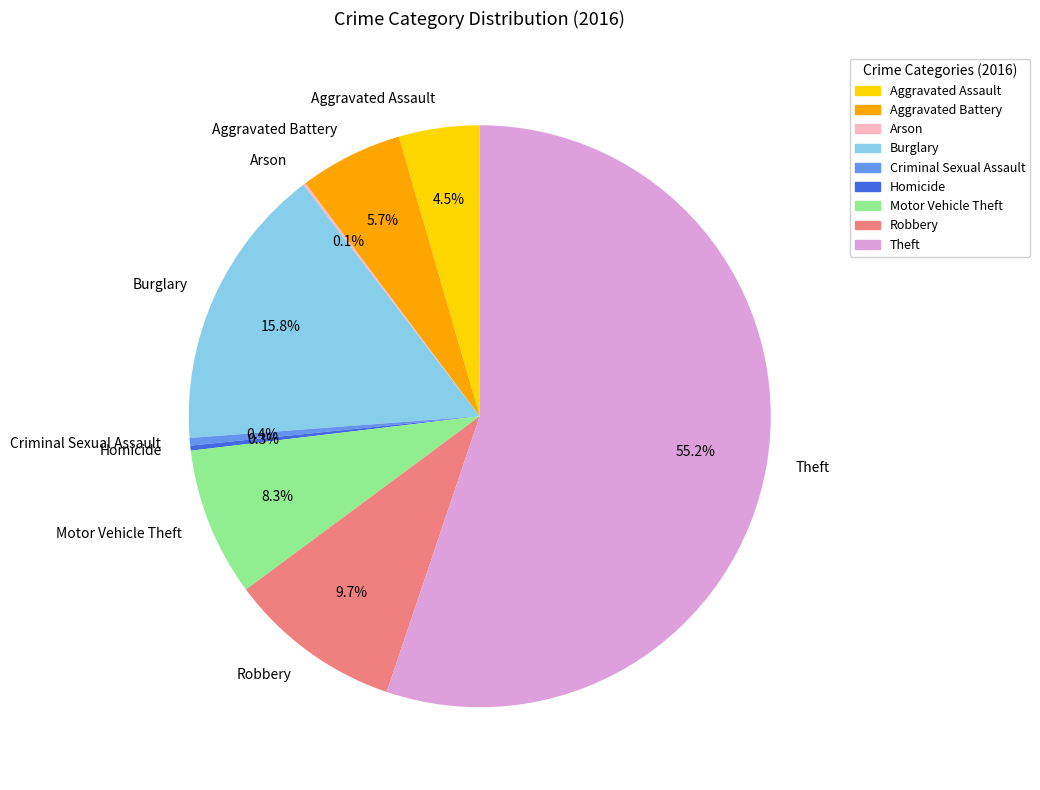

What is the ratio of the value at Aggravated Battery to the value at Theft?

0.1